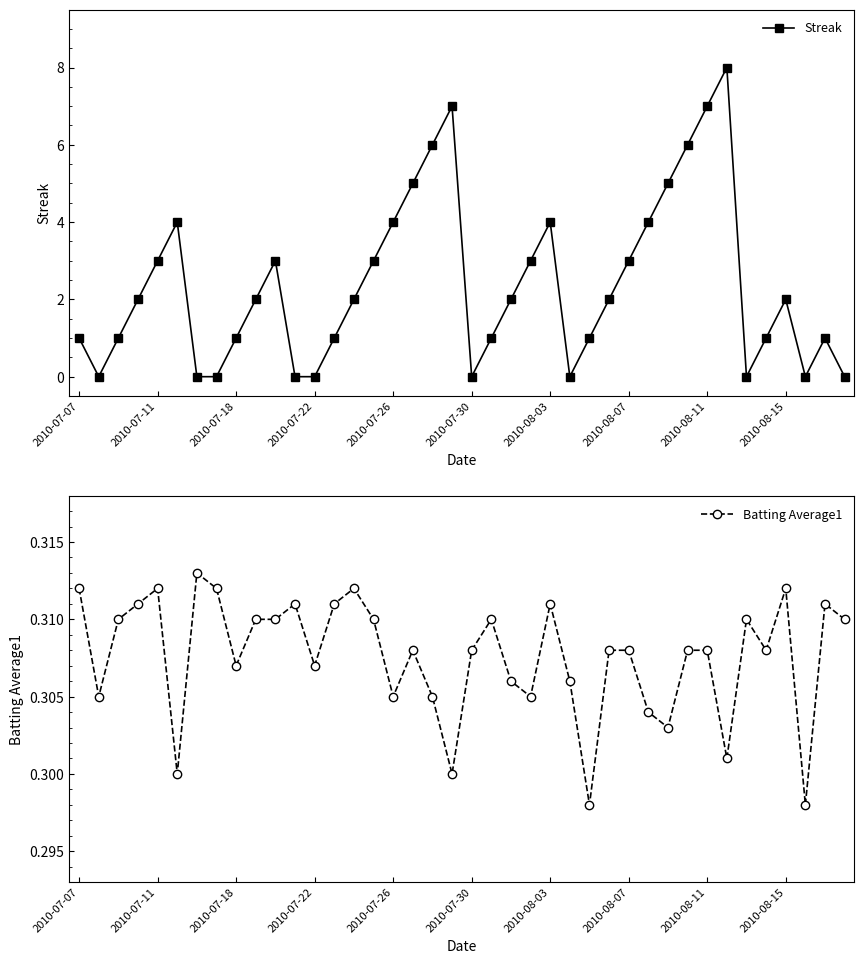

Is it true that Streak equals 3.0 at 2010-08-15?

False